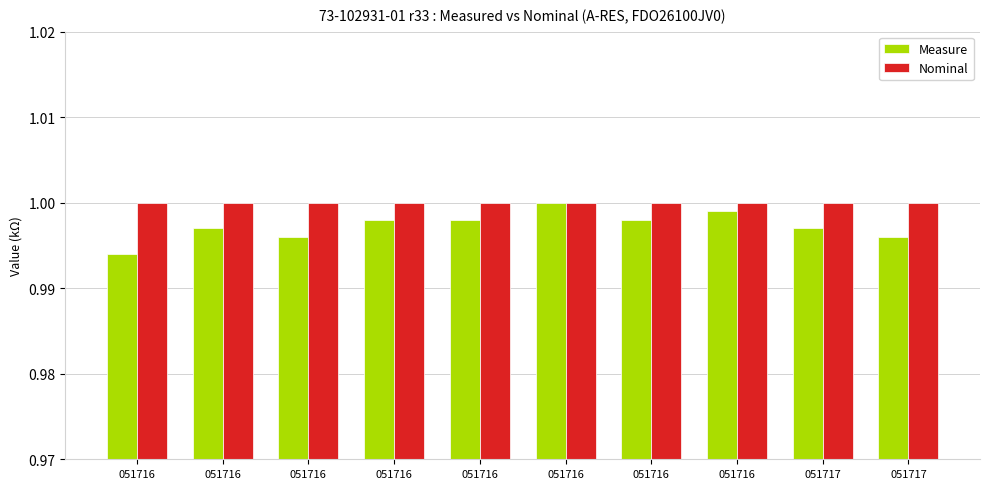

Are the bars grouped side by side (vs. stacked)?

Yes